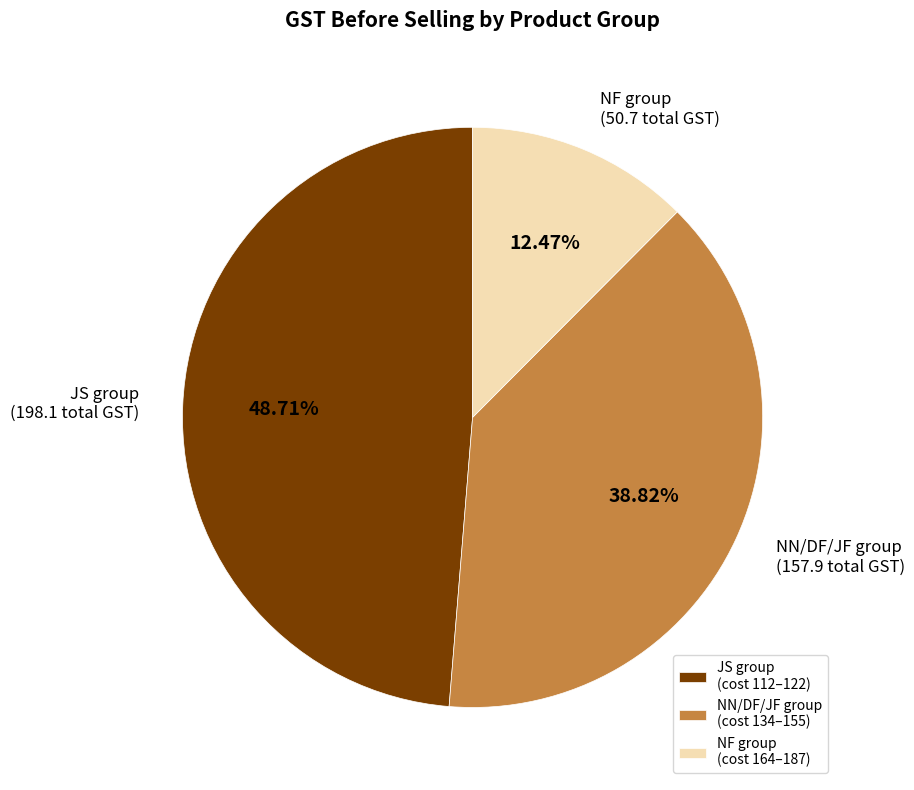

How many segments does this pie chart have?

3